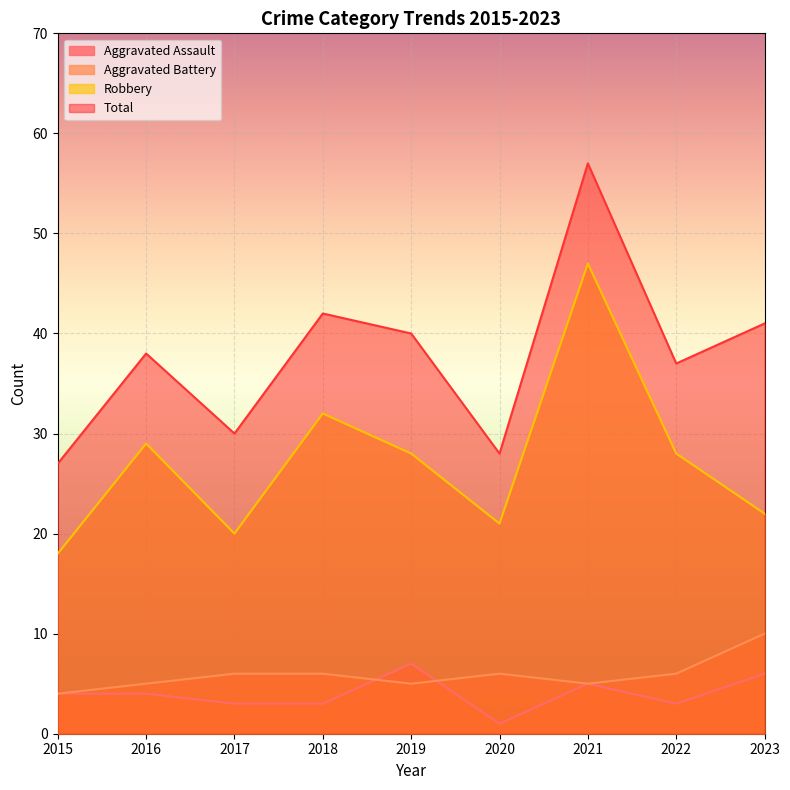

The Aggravated Assault series shows 1 at 2020. True or false?

True